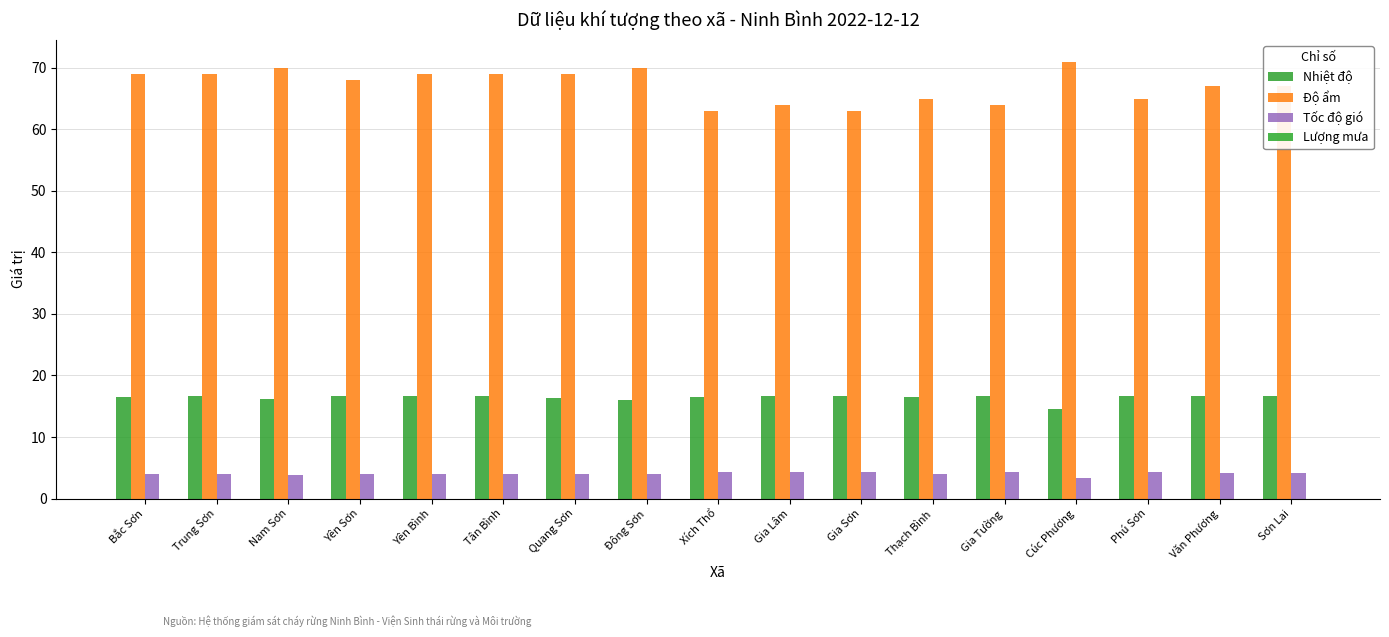

Does the chart contain stacked bars?

No